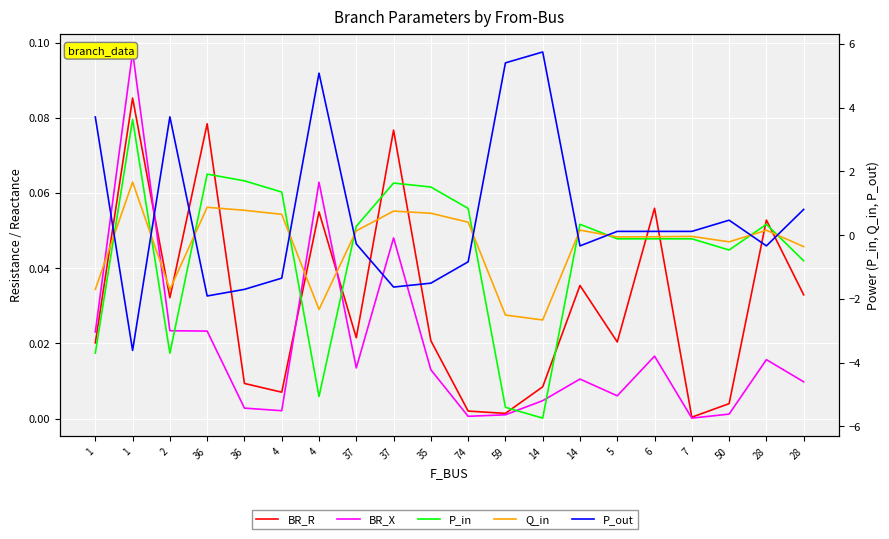

Rank the series at 5 from lowest to highest value.

P_in, Q_in, BR_X, BR_R, P_out